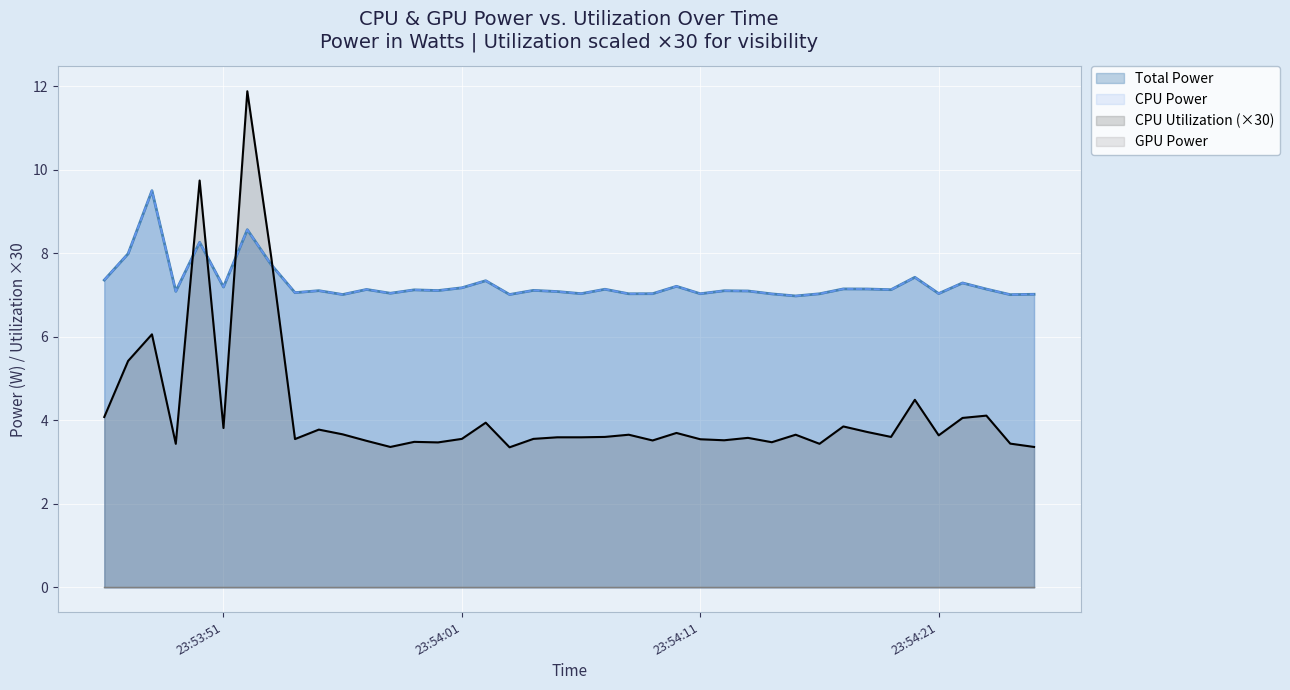

What is the spread (max minus min) of values at 2025-04-08 23:54:05?

3.5